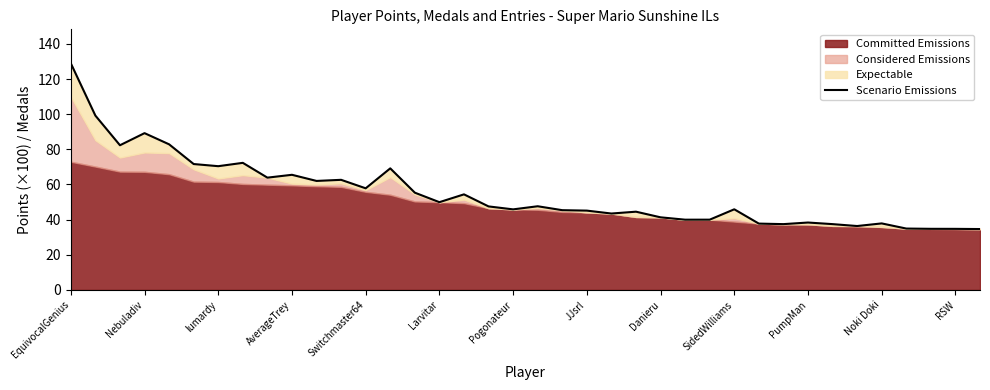

Rank the categories by value from lowest to highest.

37, 36, 35, 34, 32, 29, 31, 28, 33, 30, 25, 26, 24, 22, 23, 21, 20, 18, 27, 17, 19, 15, 16, 14, RSW, PumpMan, Noki Doki, Danieru, SidedWilliams, 13, Pogonateur, Larvitar, JJsrl, lumardy, Switchmaster64, AverageTrey, Nebuladiv, EquivocalGenius